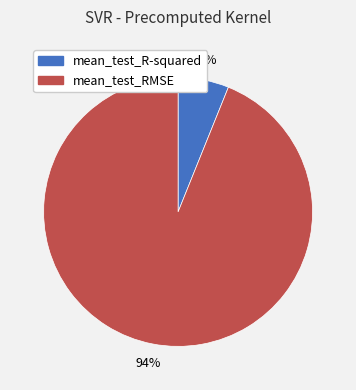

To the nearest percent, what is the difference between the mean_test_RMSE and mean_test_R-squared slice percentages?

88%